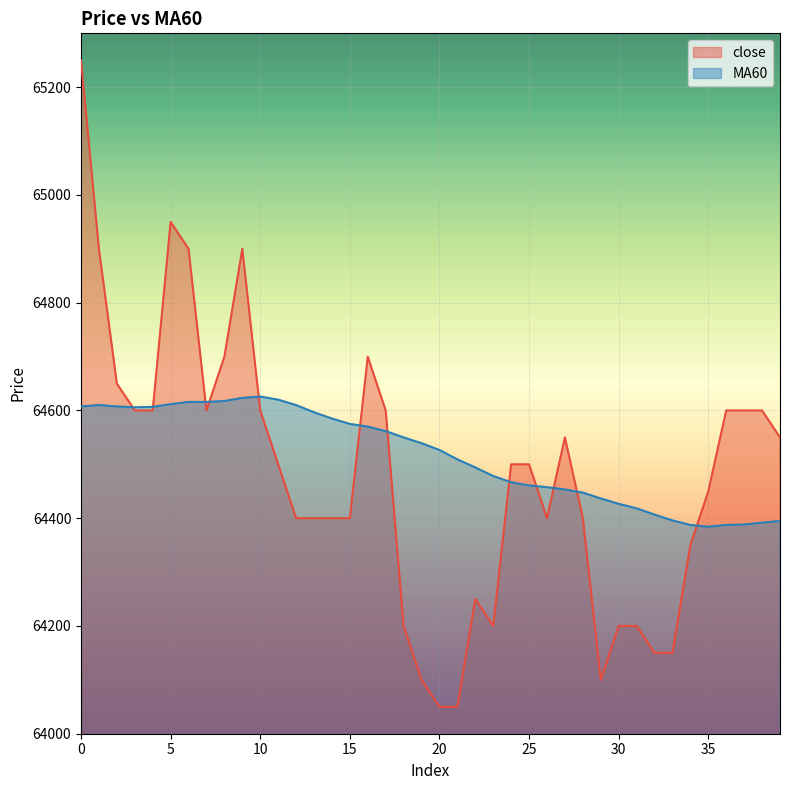

What is the greatest value displayed?

65250.0